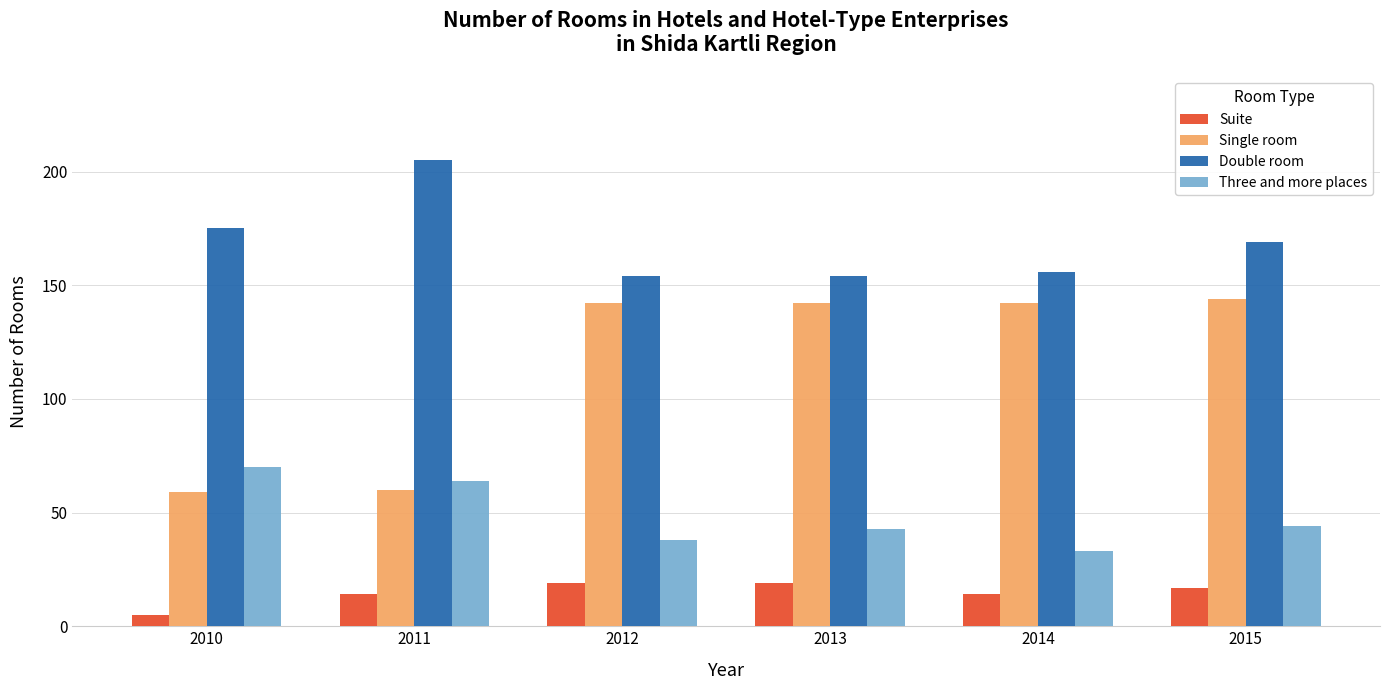

Which label corresponds to the largest value in the chart?

2011